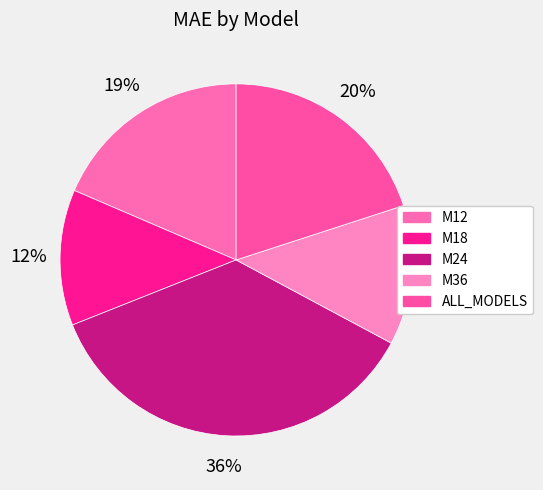

True or false: M12 accounts for 19% of the total.

True